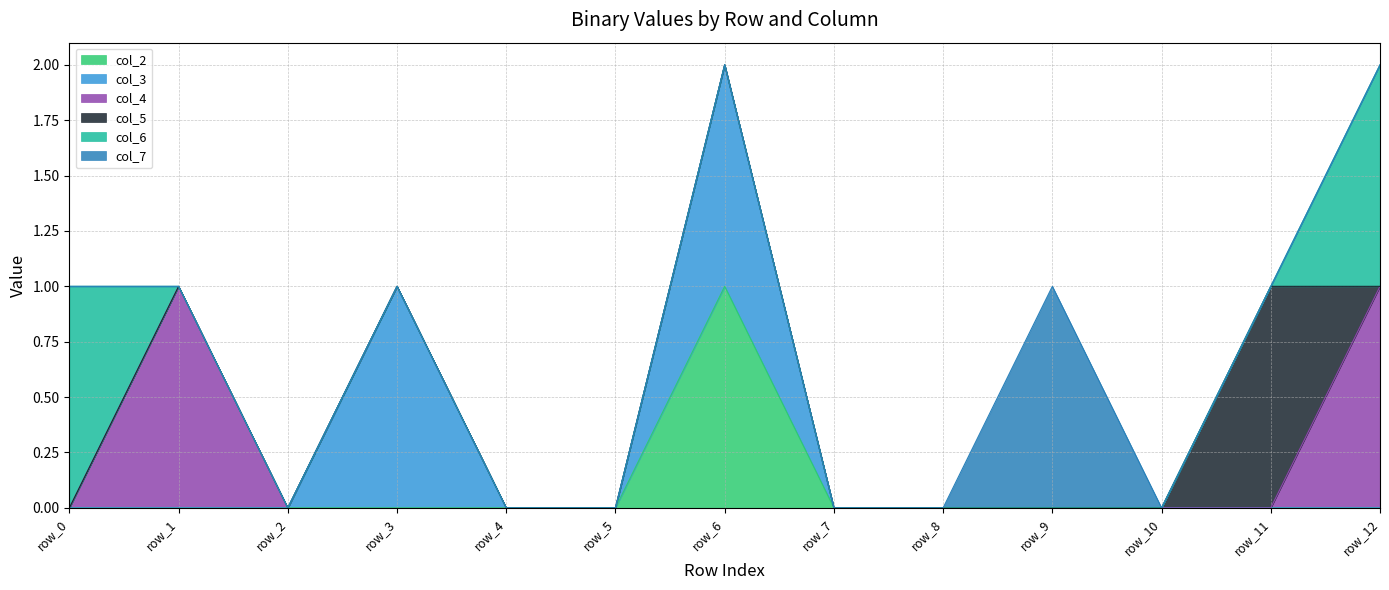

True or false: col_3 and col_5 cross at least once.

False